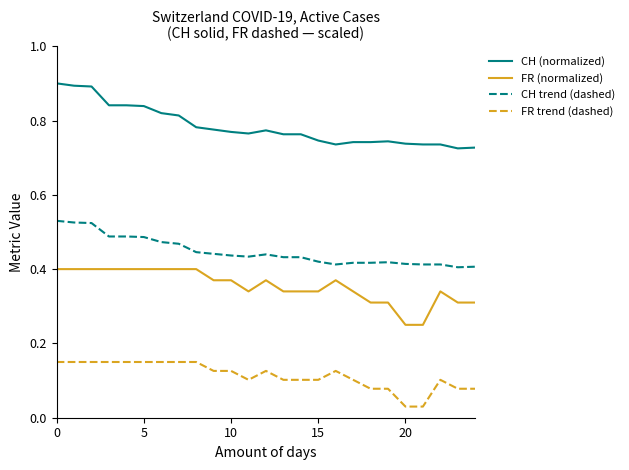

What are all the series names shown in the legend?

CH (normalized), FR (normalized), CH trend (dashed), FR trend (dashed)